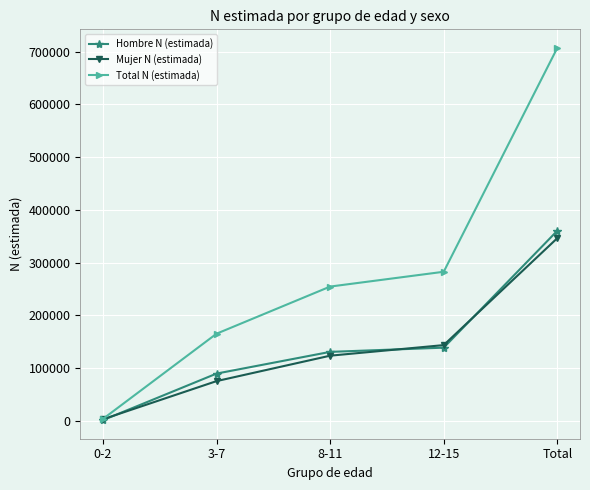

Which series has the widest spread of values?

Total N (estimada)